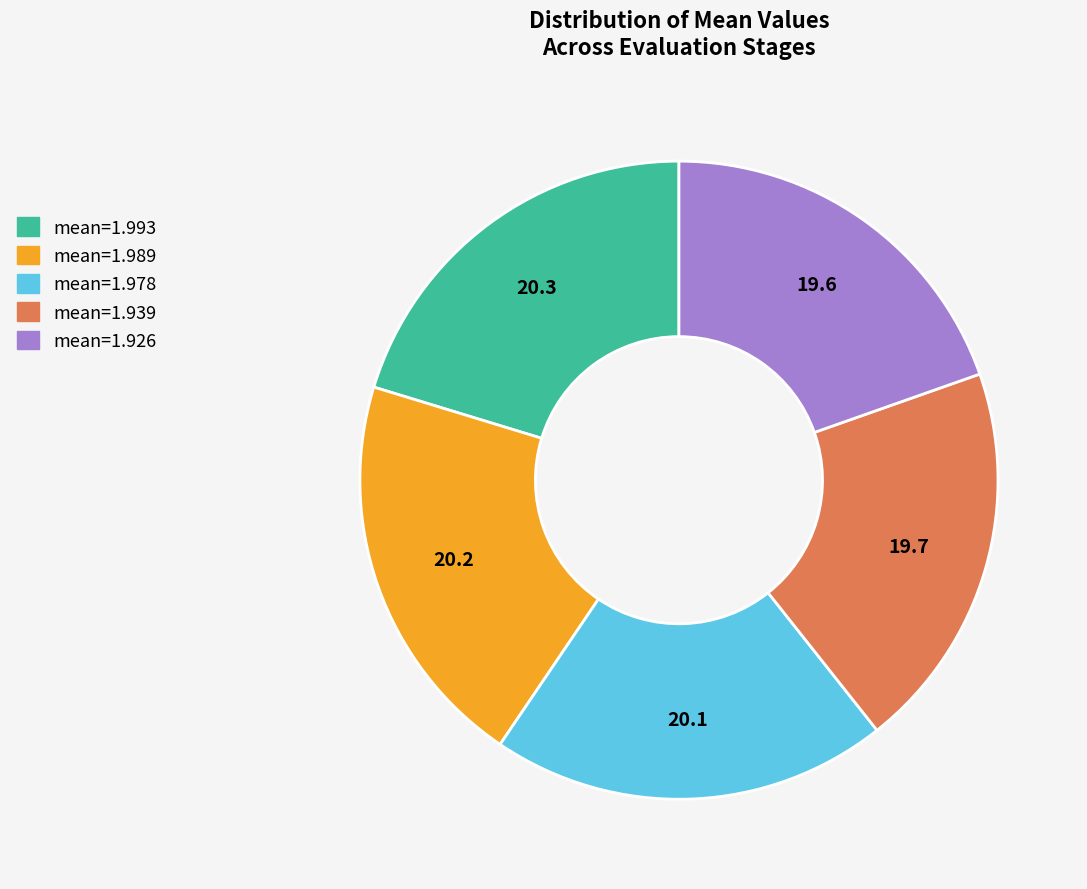

Does mean=1.926 represent more than half of the total?

No